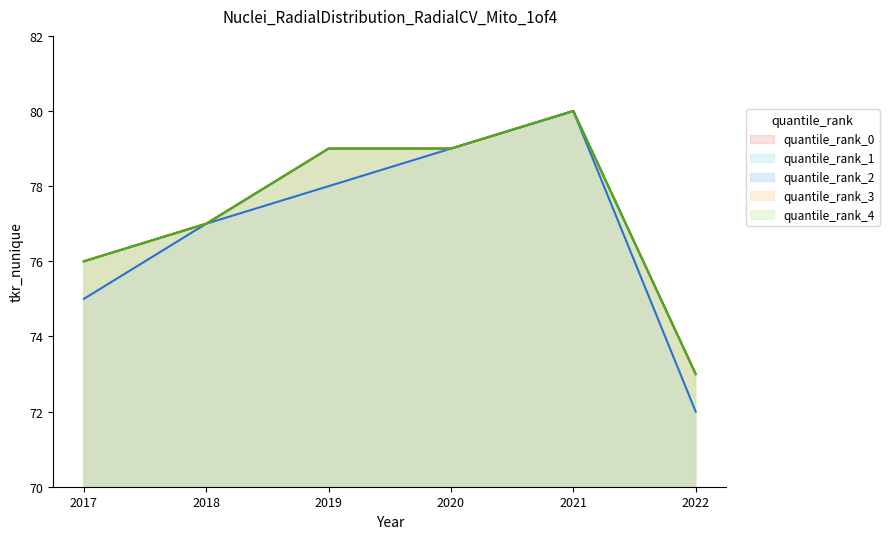

What is the approximate value of quantile_rank_2 at 2022?

72